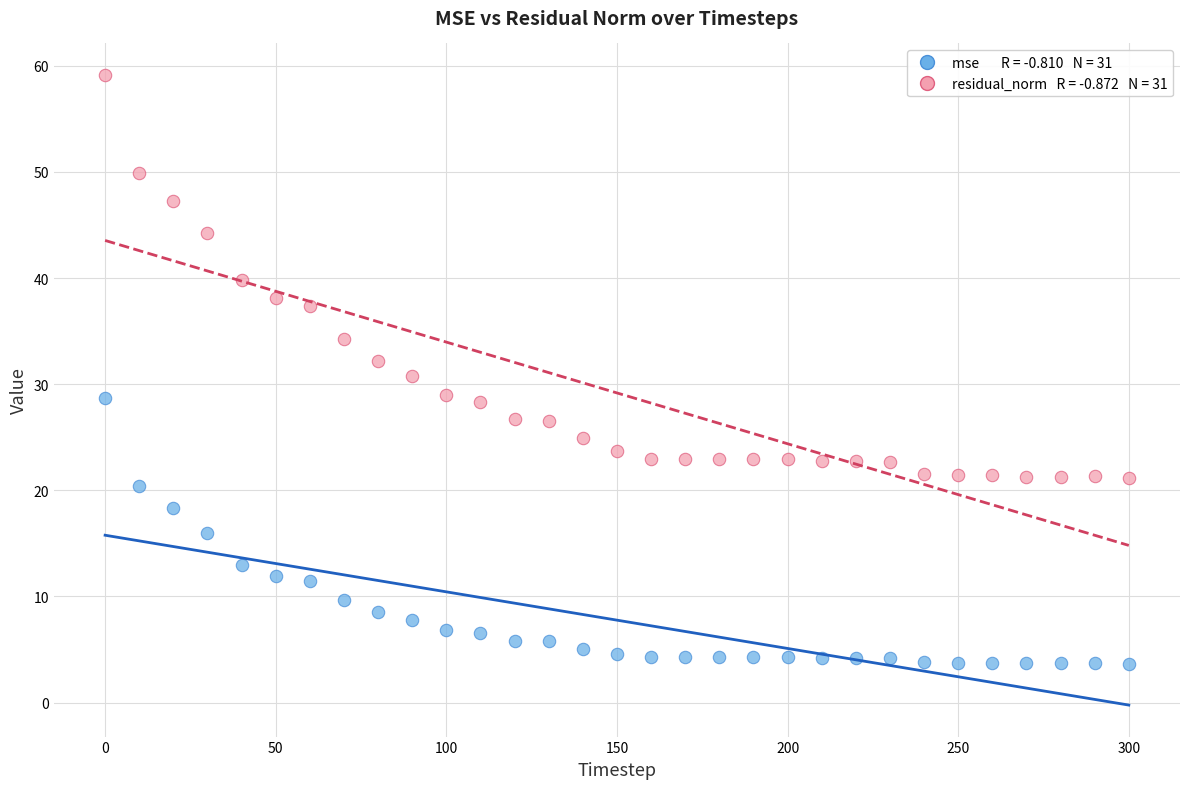

Across all data points, what is the range of Y values (max minus min)?

55.5